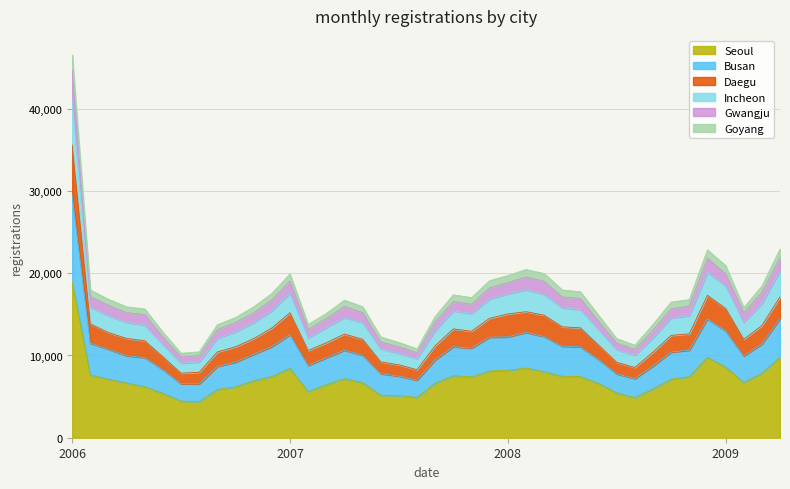

At which category is the sum across all series the highest?

2006